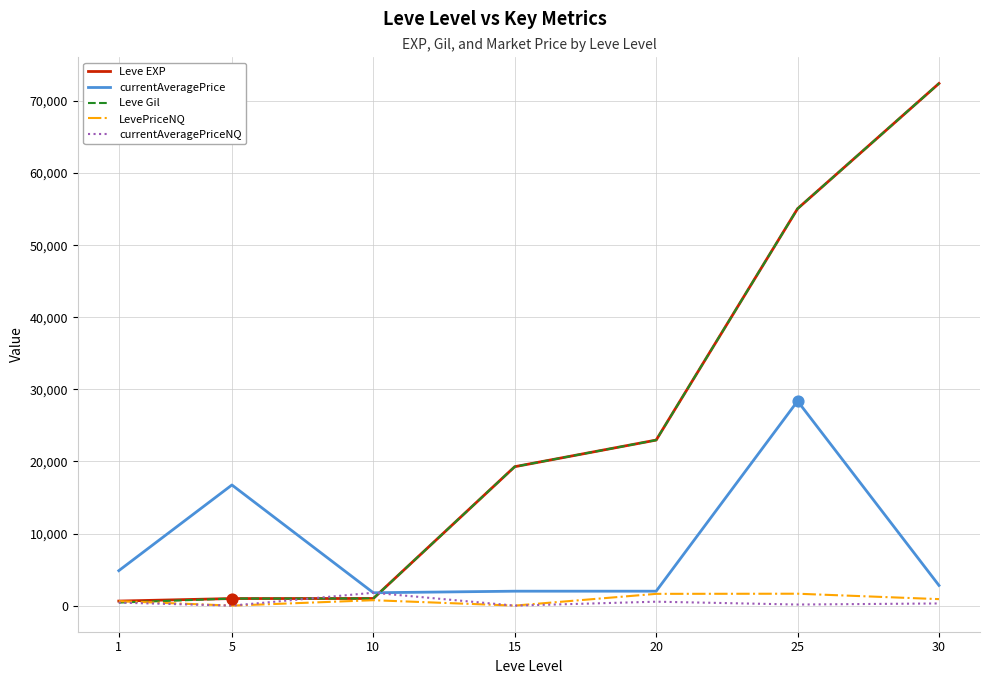

Is the value of currentAveragePrice at 15 greater than the value of Leve EXP at 25?

No